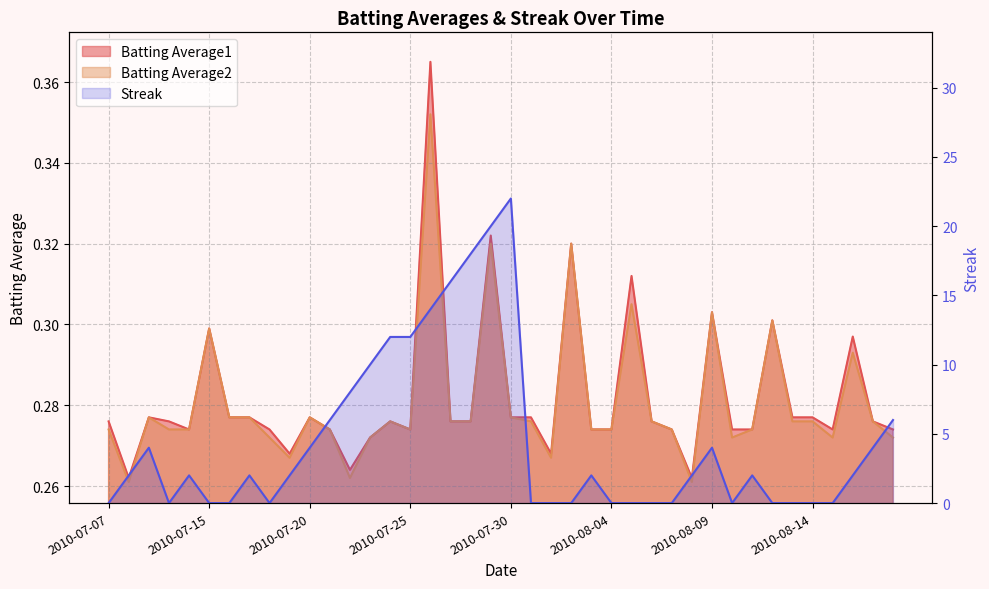

What is the difference between the second highest and minimum values?

20